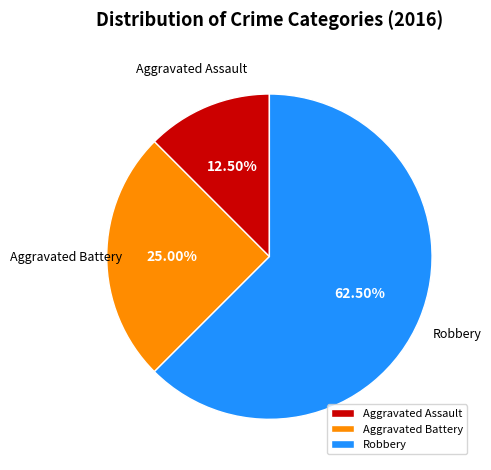

Combined, do Robbery and Aggravated Battery account for over 50%?

Yes